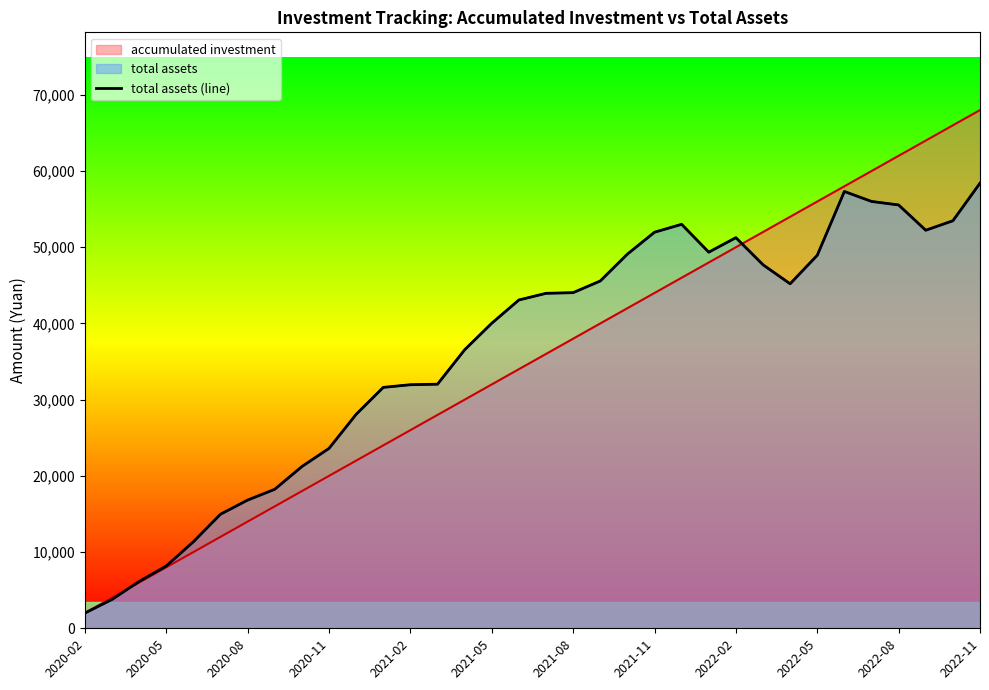

How many data points does each series have?

34